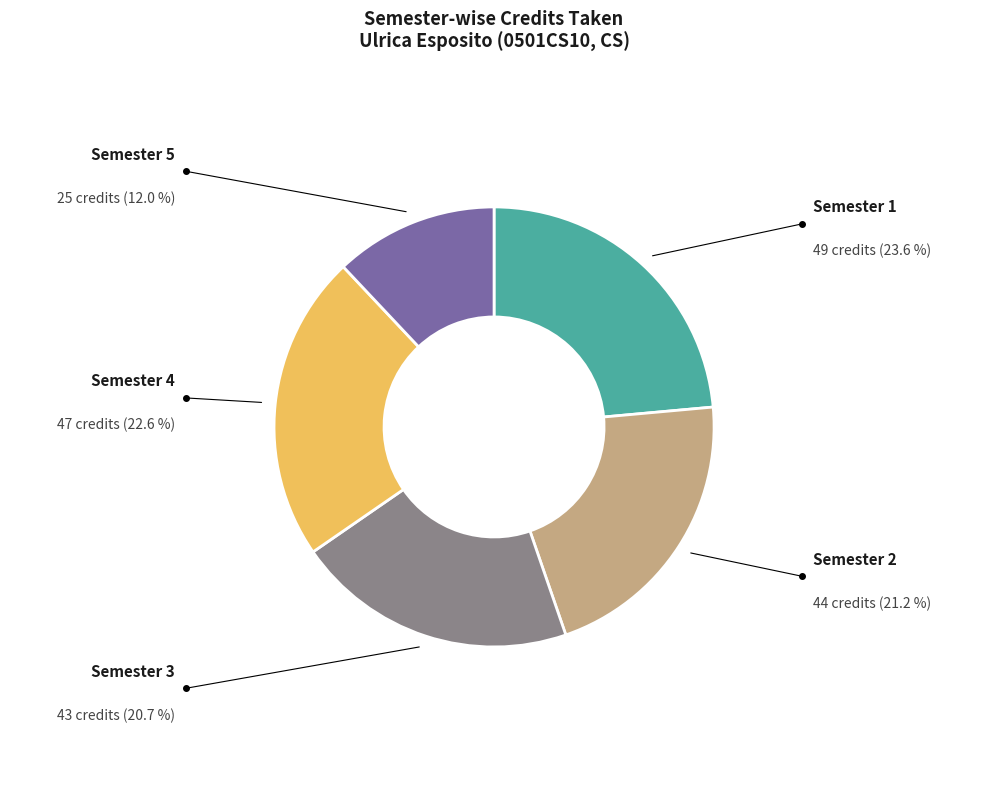

Which has a higher value, Semester 4 or Semester 3?

Semester 4